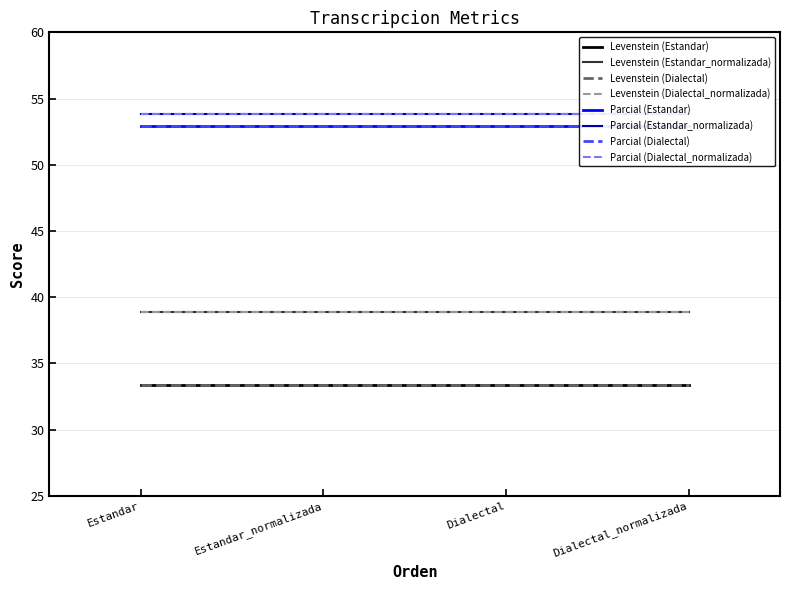

Reading right to left, transcribe all the data shown in this chart.

Levenstein: Dialectal_normalizada=38.9	Dialectal=33.3	Estandar_normalizada=38.9	Estandar=33.3
Parcial: Dialectal_normalizada=53.8	Dialectal=52.9	Estandar_normalizada=53.8	Estandar=52.9